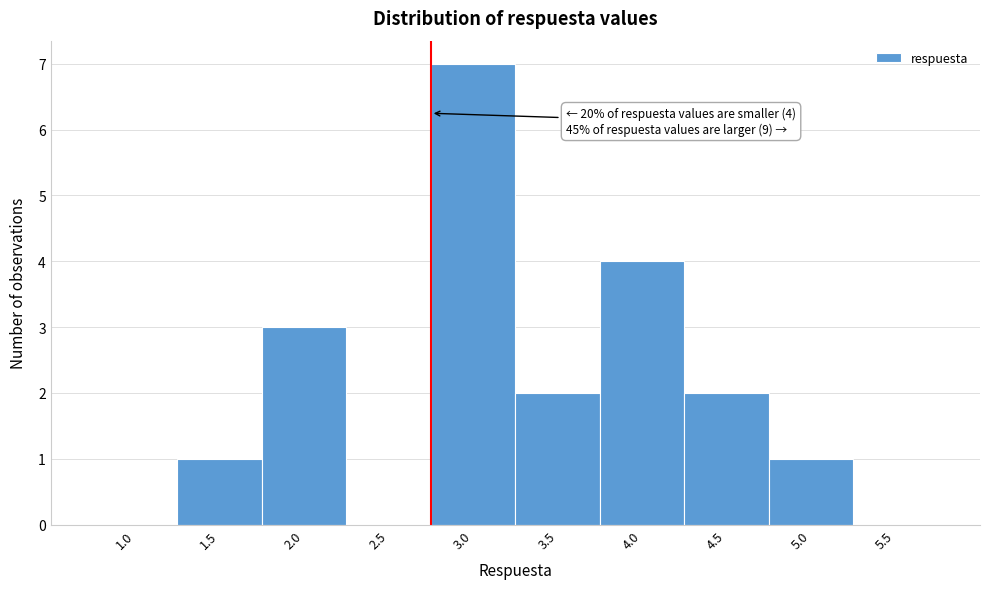

Reading left to right, what are all the values shown in this chart?

1.0=0	1.5=1	2.0=3	2.5=0	3.0=7	3.5=2	4.0=4	4.5=2	5.0=1	5.5=0